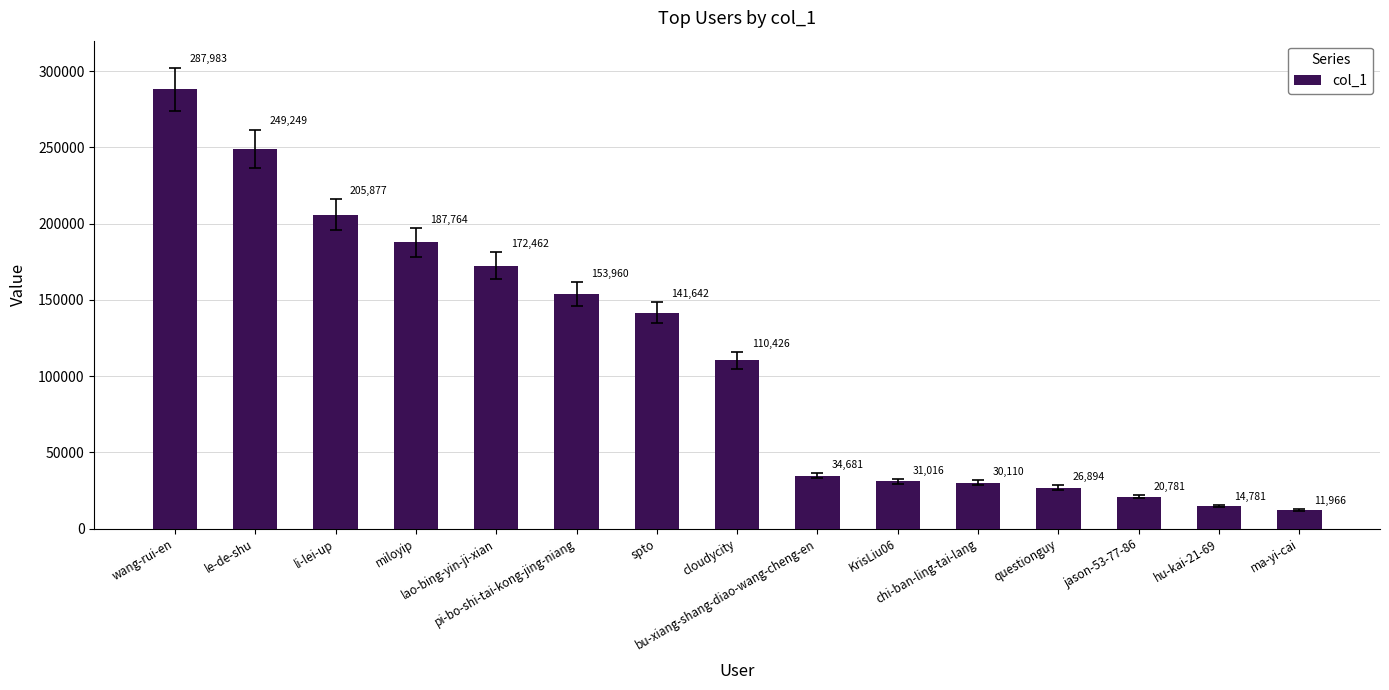

Rank the categories by value from highest to lowest.

wang-rui-en, le-de-shu, li-lei-up, miloyip, lao-bing-yin-ji-xian, pi-bo-shi-tai-kong-jing-niang, spto, cloudycity, bu-xiang-shang-diao-wang-cheng-en, KrisLiu06, chi-ban-ling-tai-lang, questionguy, jason-53-77-86, hu-kai-21-69, ma-yi-cai